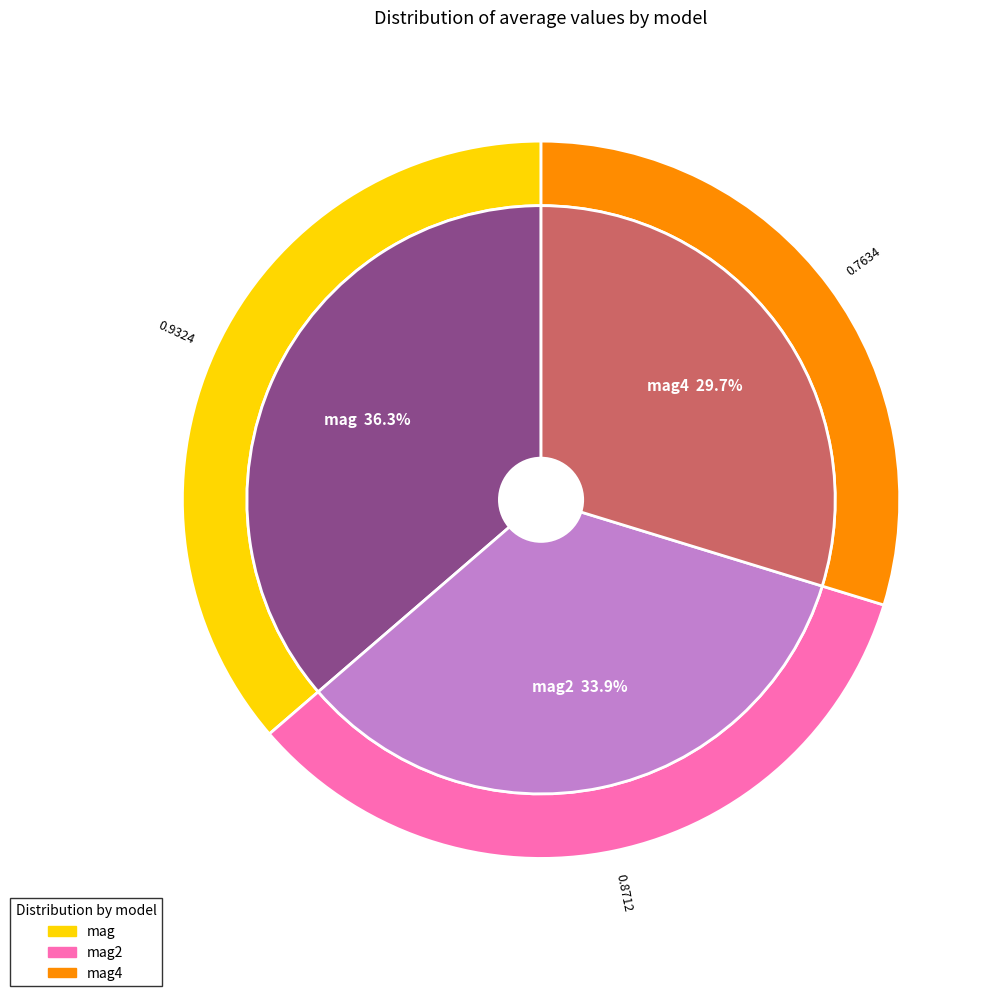

To the nearest percent, what portion does mag represent?

36%